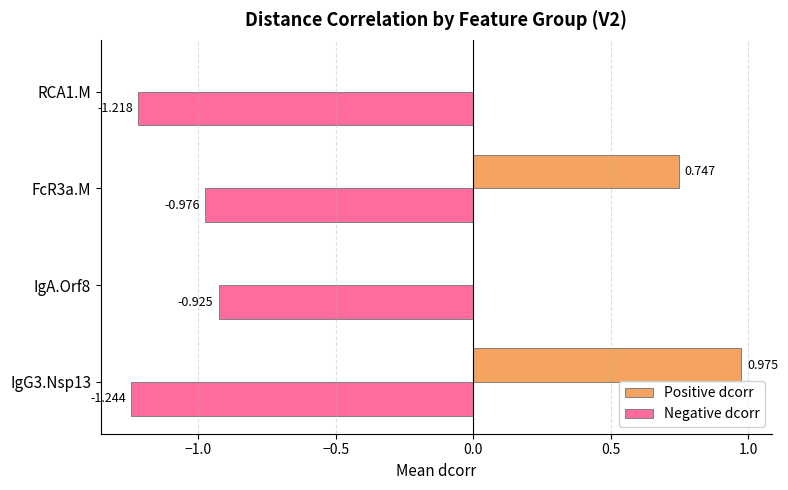

Between IgG3.Nsp13 and IgA.Orf8, which series saw the biggest shift?

Positive dcorr